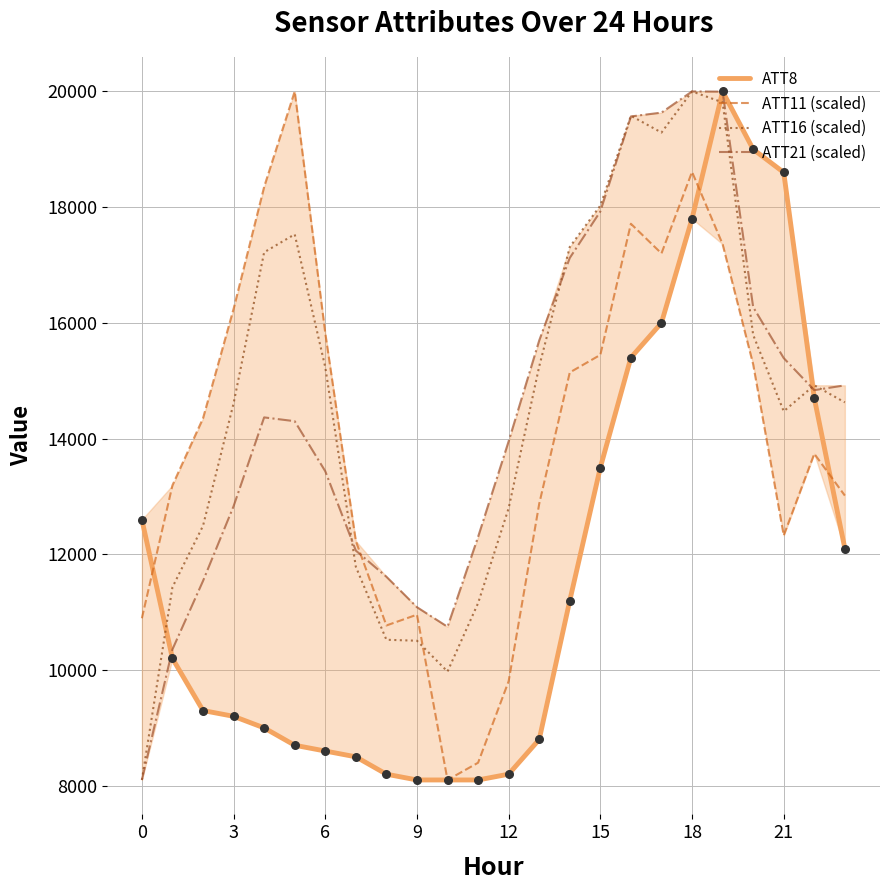

Is the value of ATT16 (scaled) at 15 greater than the value of ATT8 at 22?

Yes